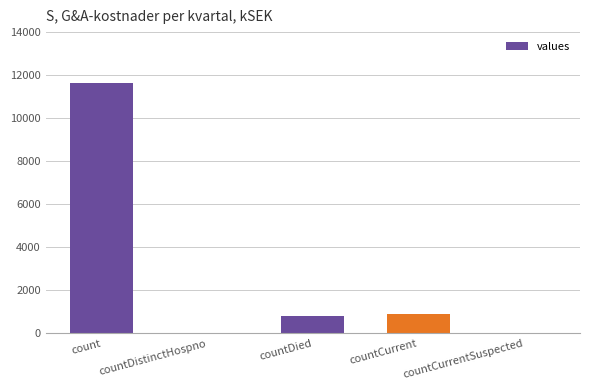

At which category does the chart reach its peak across all series?

count